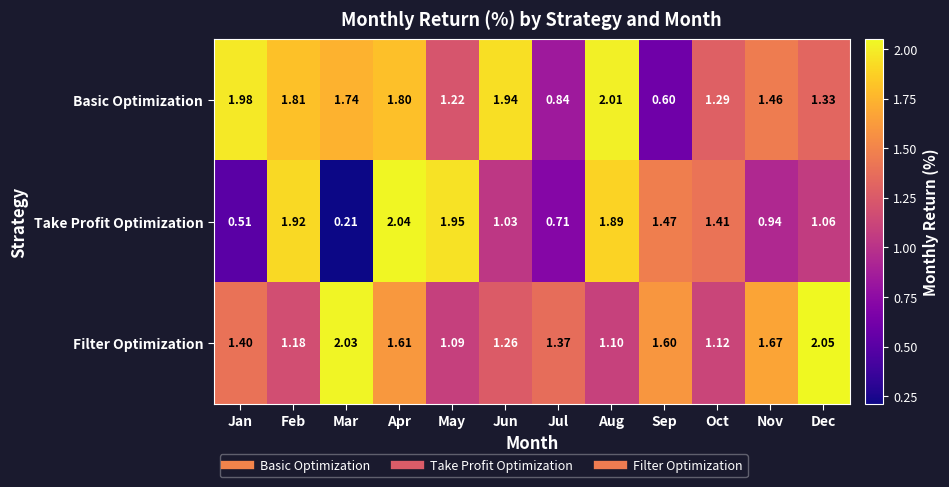

Rank the series by their average value, from lowest to highest.

Take Profit Optimization, Filter Optimization, Basic Optimization